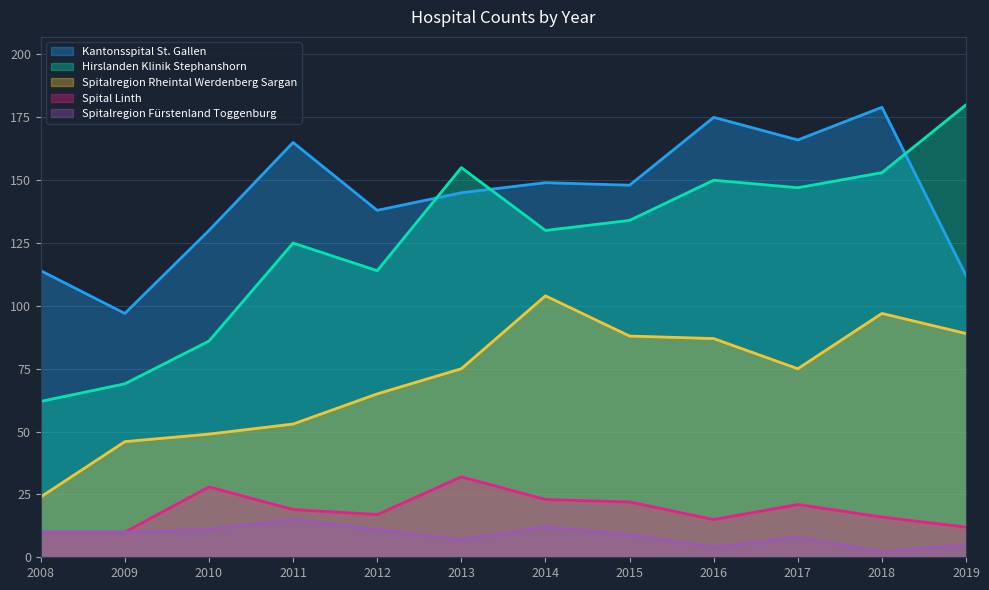

How many categories are shown in the chart?

12